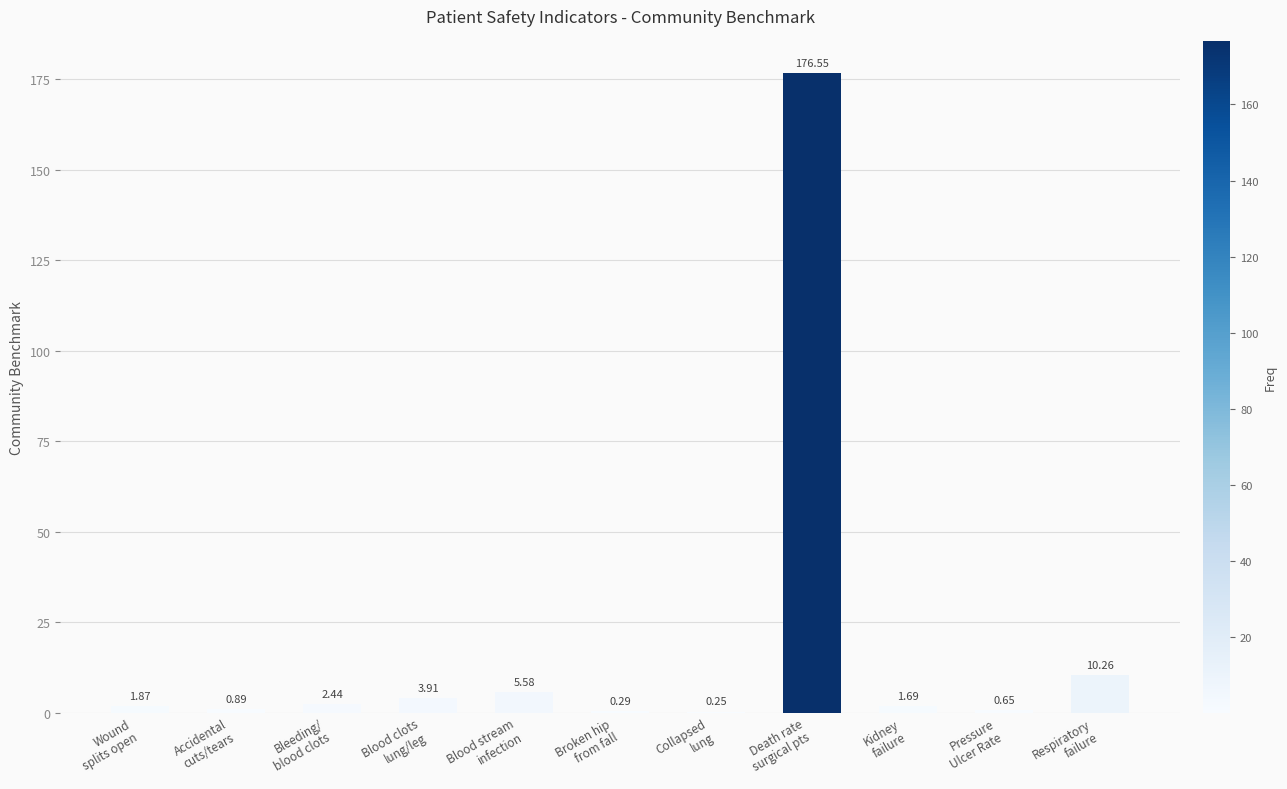

What is the sum of all values?

204.4